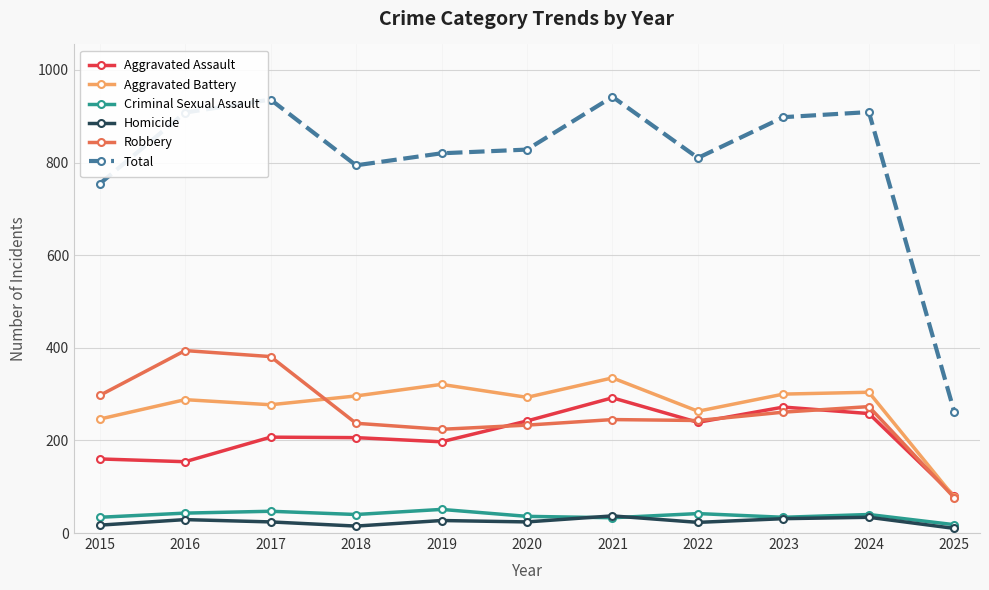

True or false: Robbery has a value of 400 at 2022.

False